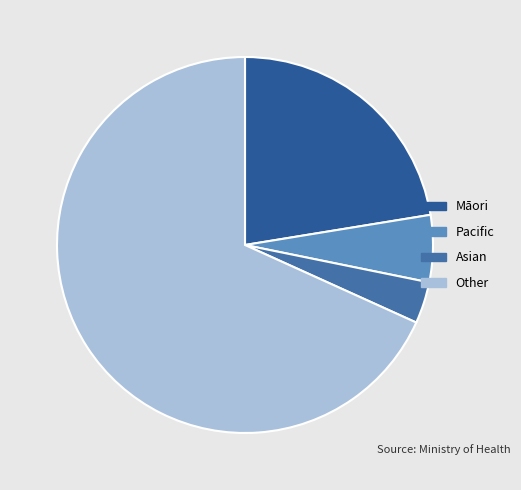

To the nearest percent, what is the difference between the largest and smallest slice percentages?

65%